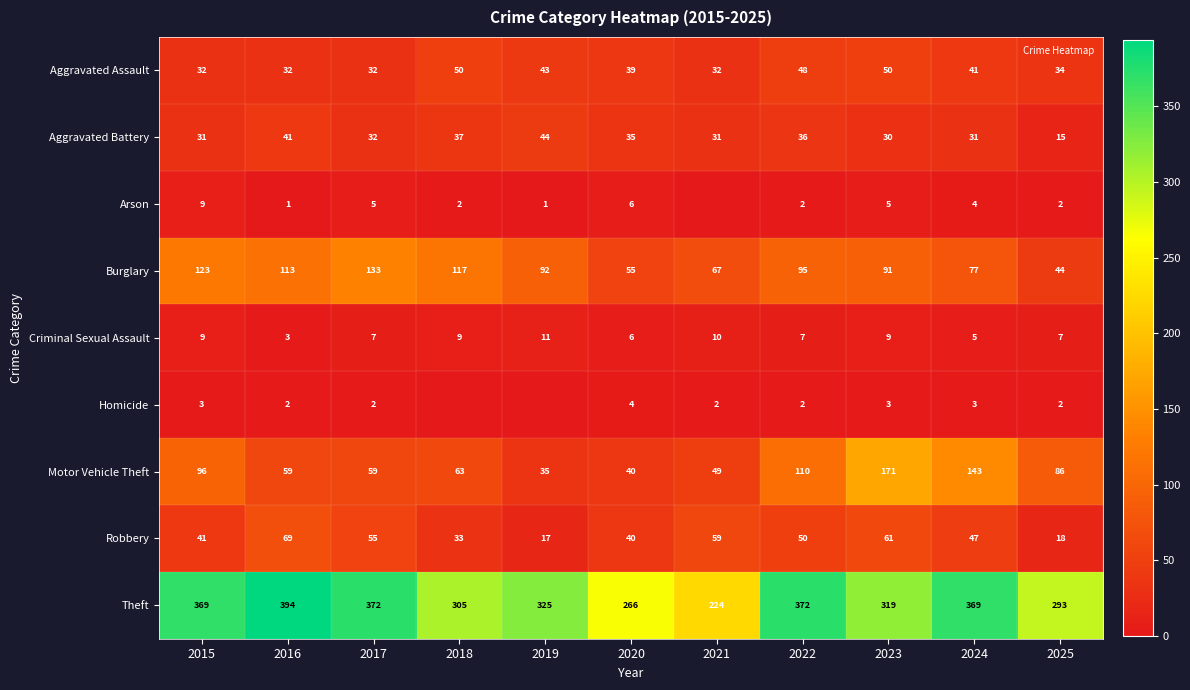

At how many categories does at least one series exceed 283?

9